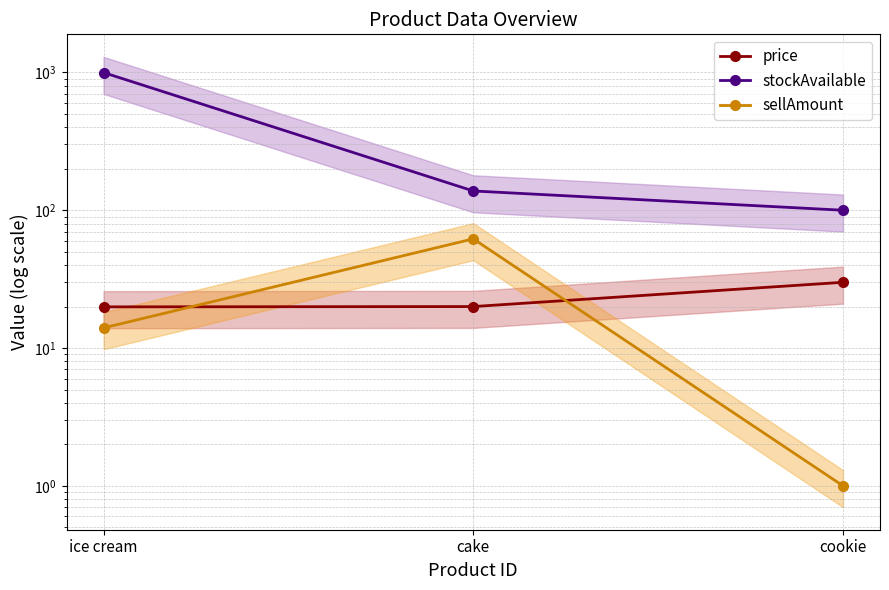

Reading left to right, list all the values displayed in this chart.

price: ice cream=19.9	cake=20.0	cookie=30.0
stockAvailable: ice cream=998.0	cake=138.0	cookie=100.0
sellAmount: ice cream=14.0	cake=62.0	cookie=1.0